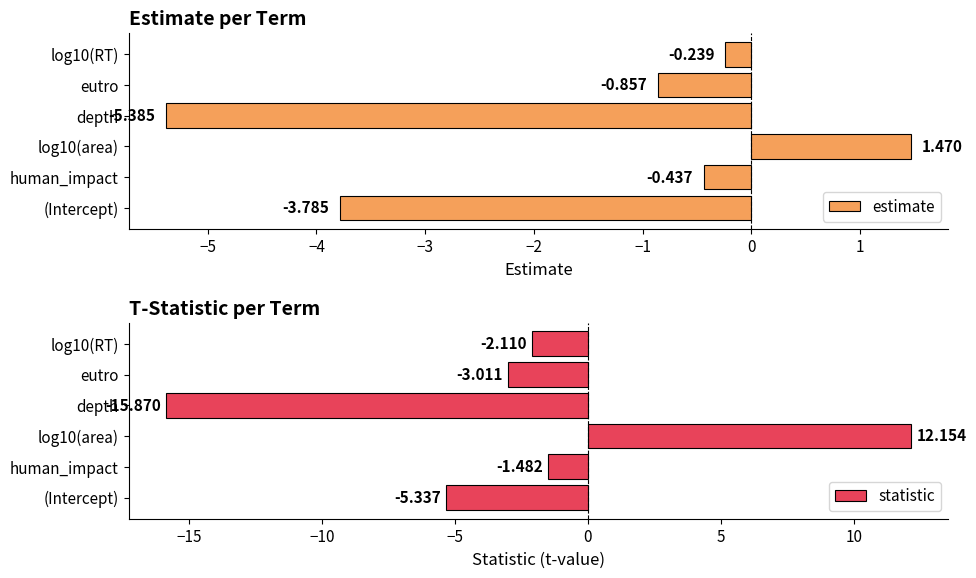

The value of estimate at (Intercept) is -2.3. True or false?

False